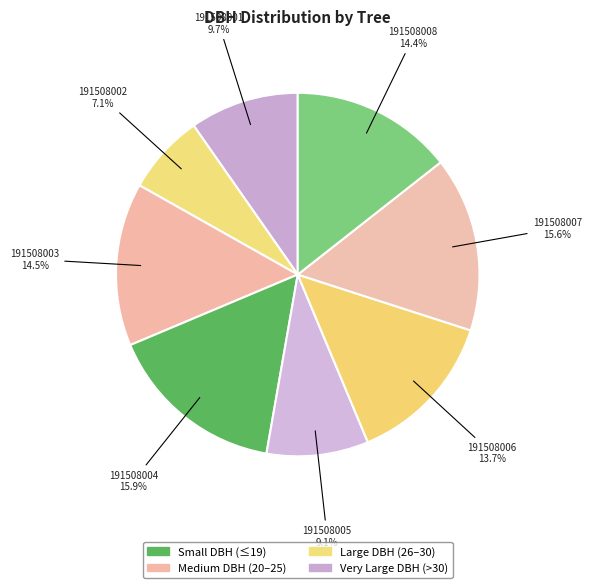

What is the smallest slice in the pie chart?

191508002